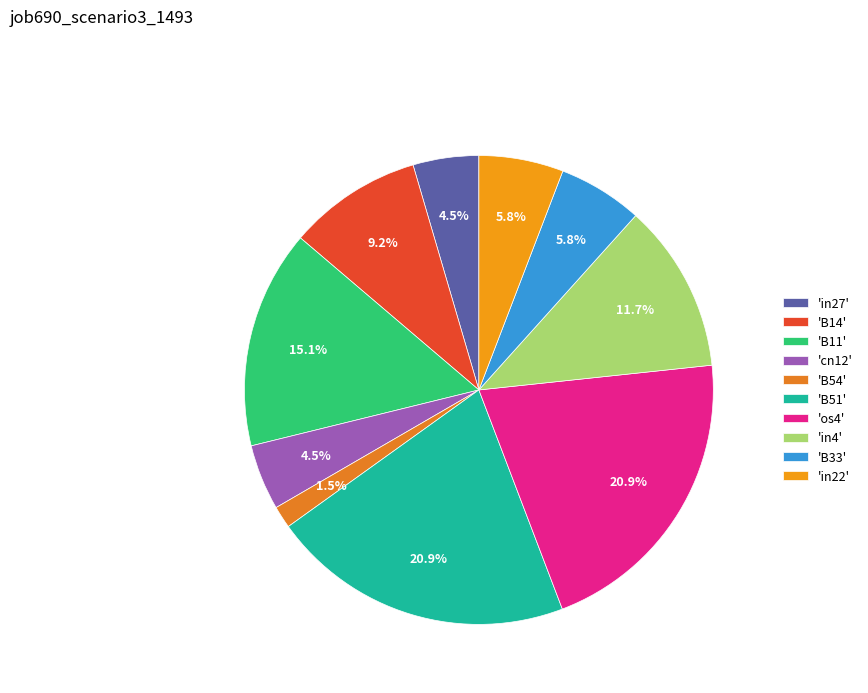

How many slices are in this pie chart?

10